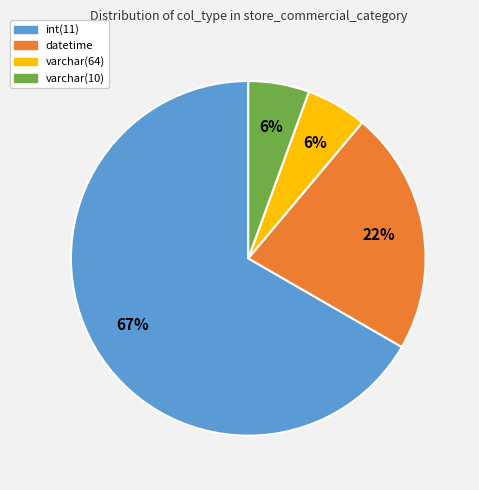

Is it true that varchar(10) is 20% of the pie?

False